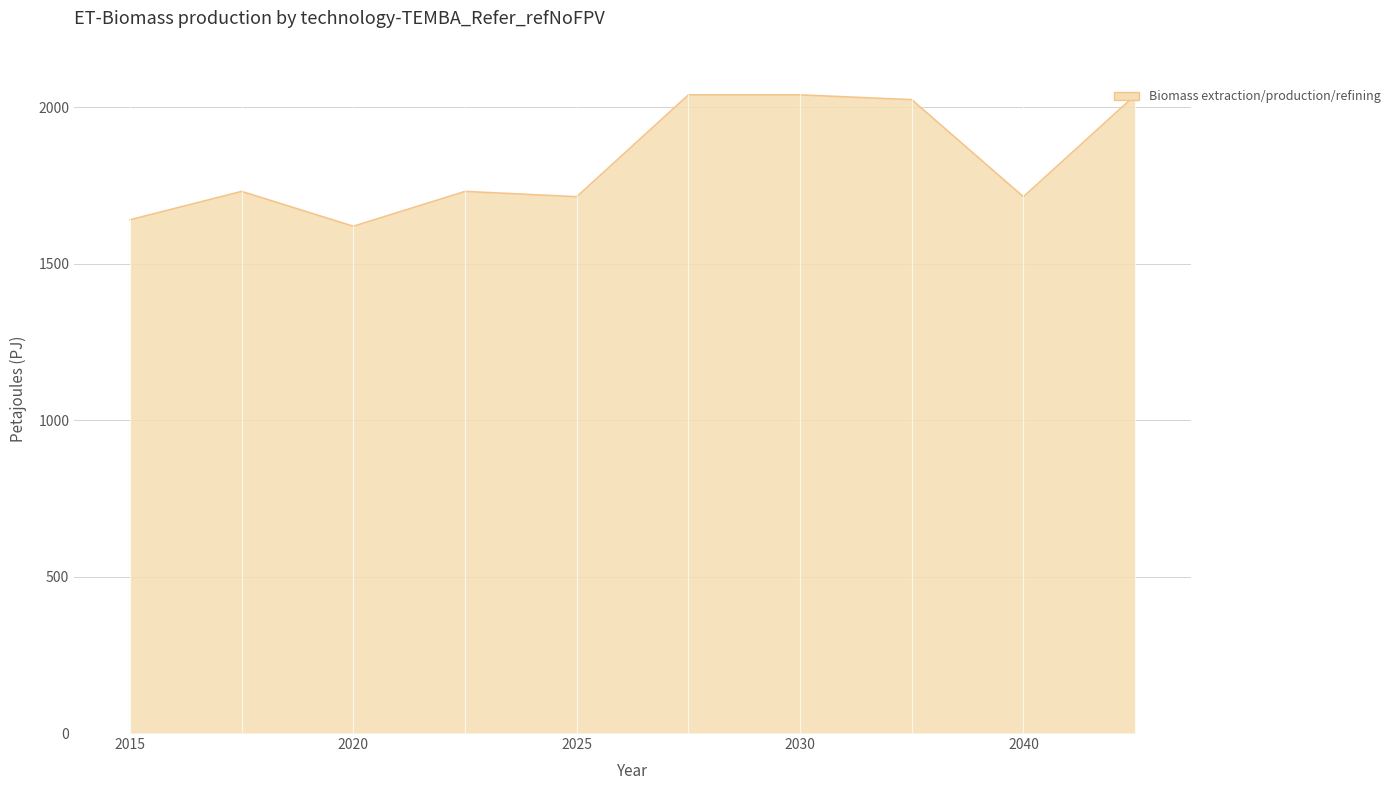

What is the difference between the maximum and minimum values?

420.0